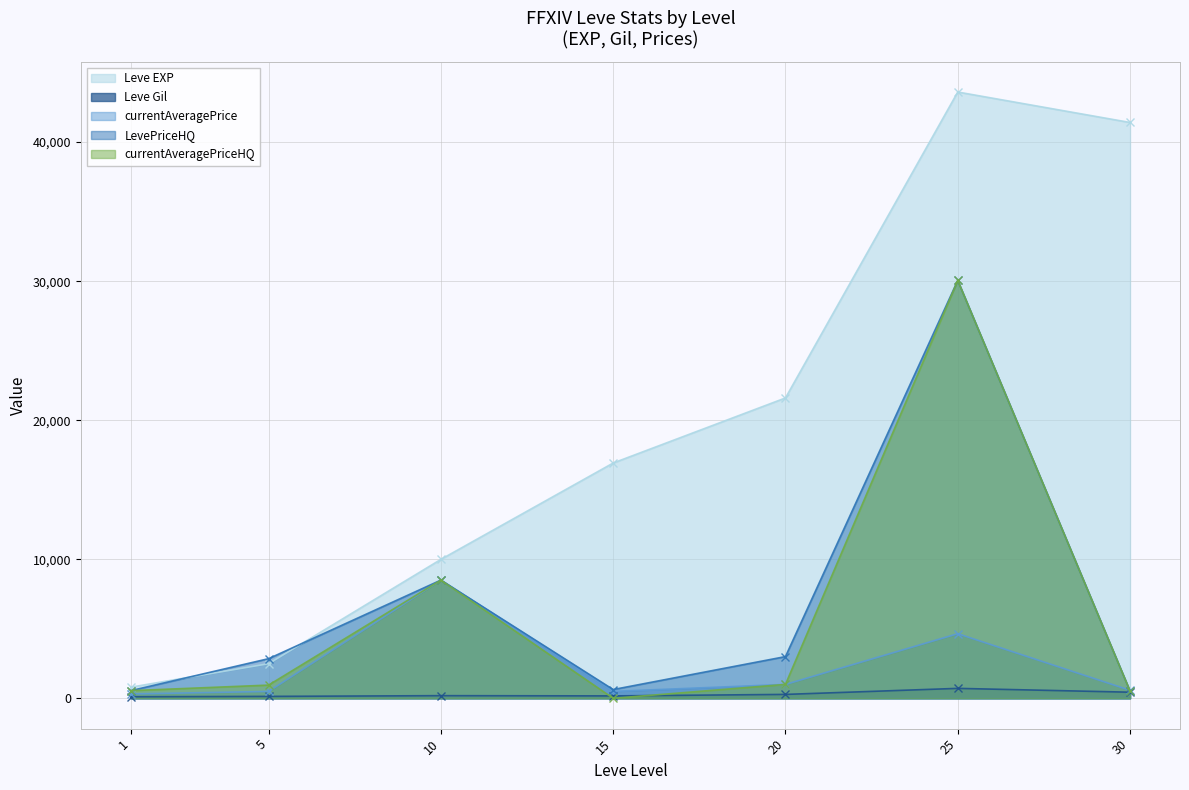

Which series has the widest spread of values?

Leve EXP